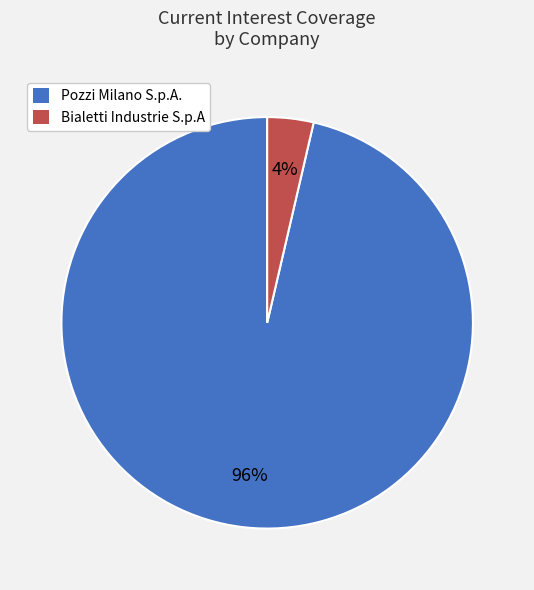

What percentage is the Pozzi Milano S.p.A. slice, to the nearest percent?

96%